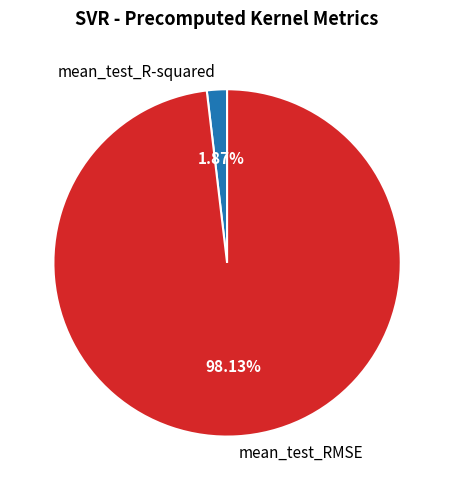

What is the largest slice in the pie chart?

mean_test_RMSE